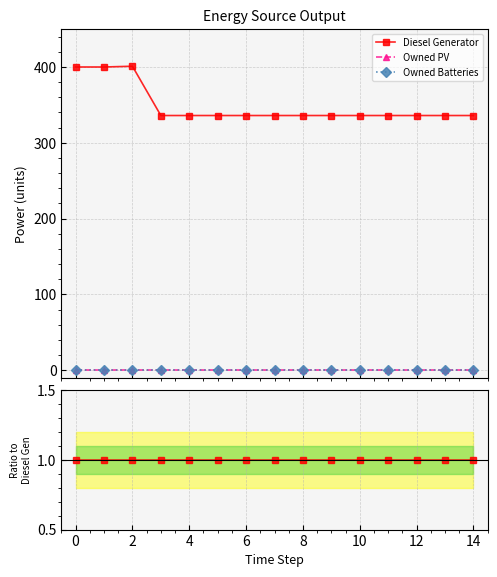

Between 13 and 12, which is larger?

13